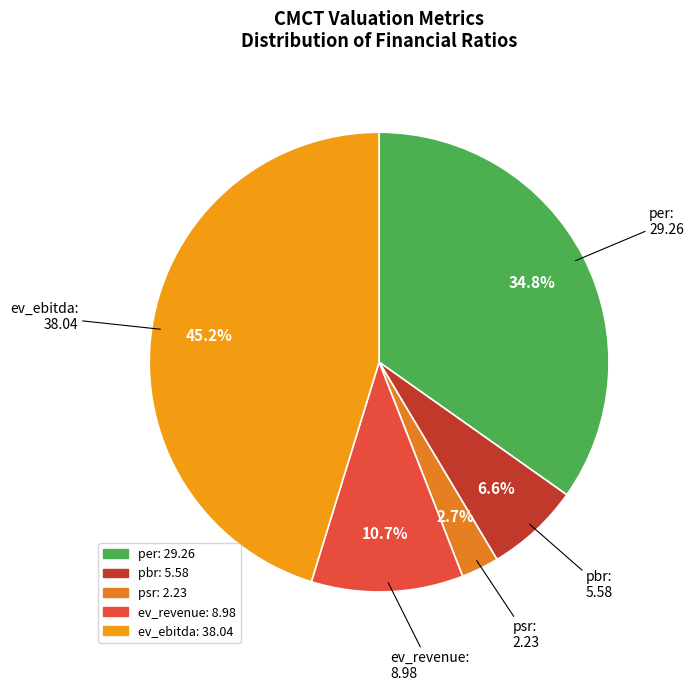

Is it true that ev_ebitda is 60% of the pie?

False